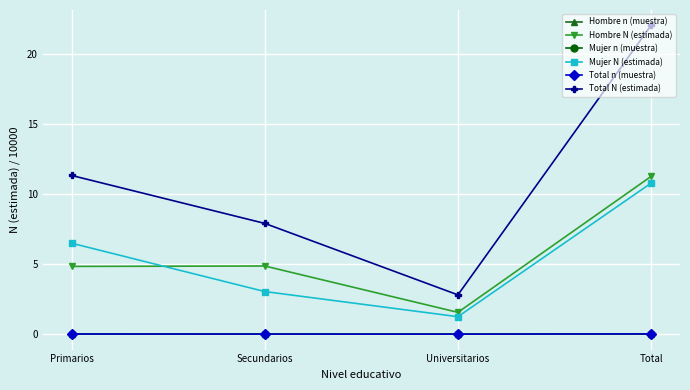

Which category has the highest value in the Mujer N (estimada) series?

Total